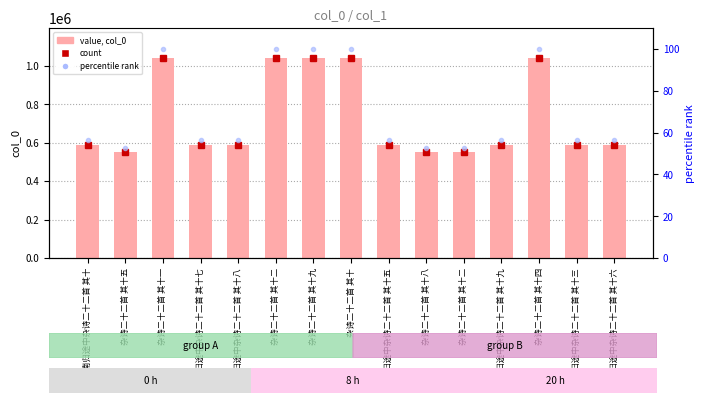

Where does the col_0 series first go above 588825?

杂诗二十二首 其十一